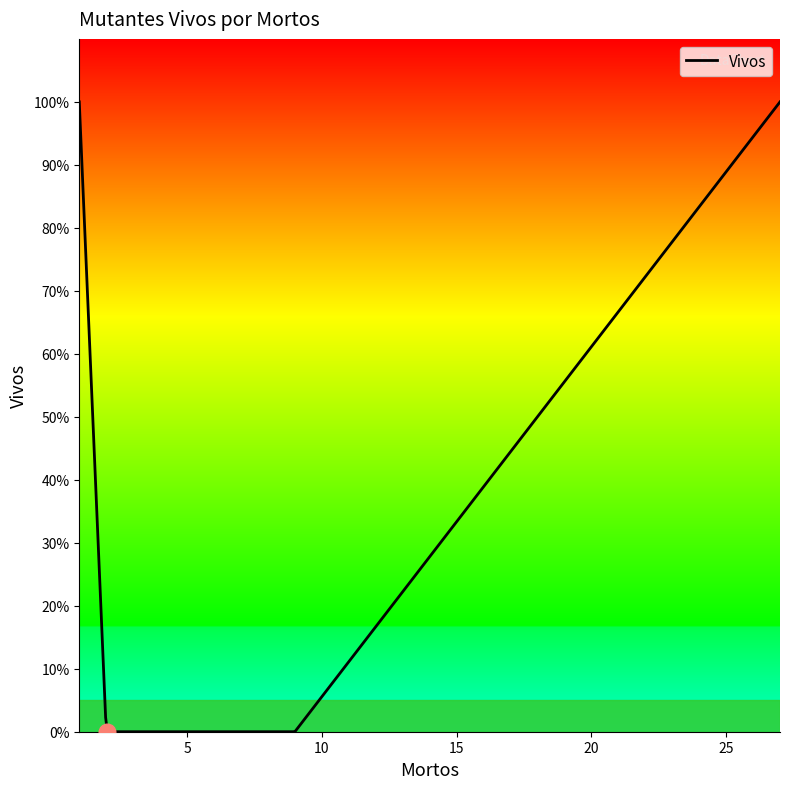

Does the chart display data point markers on the line(s)?

No